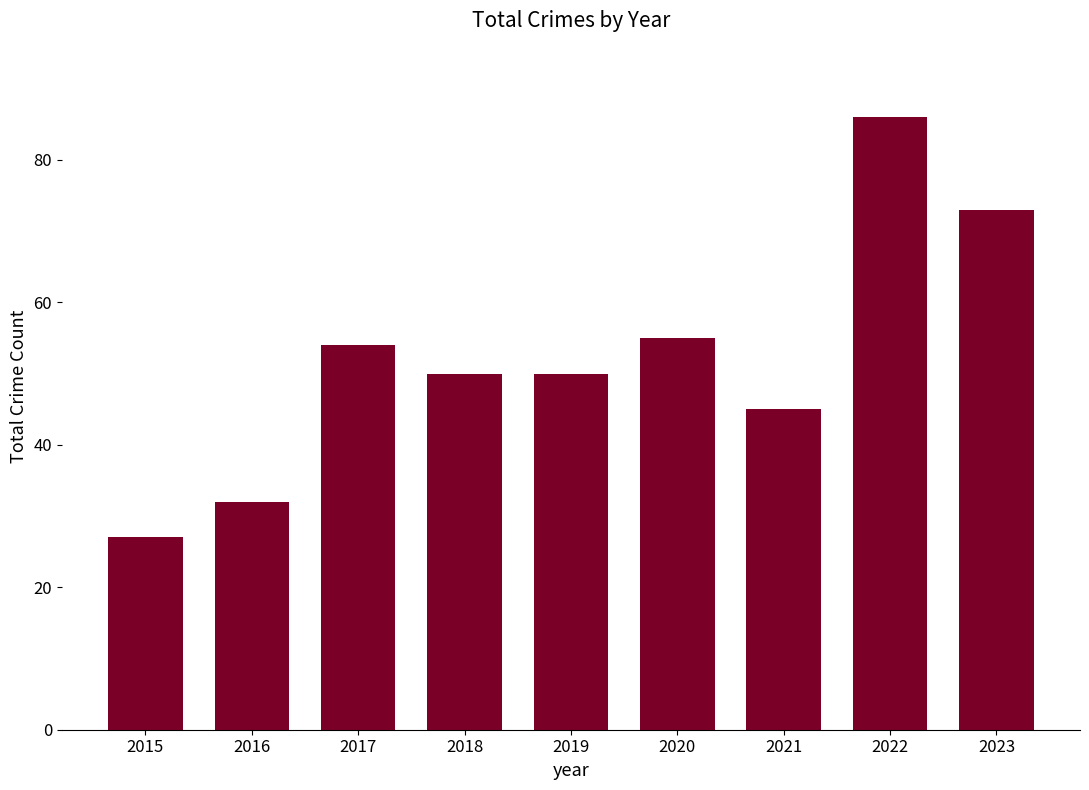

How many bars are there in total?

9